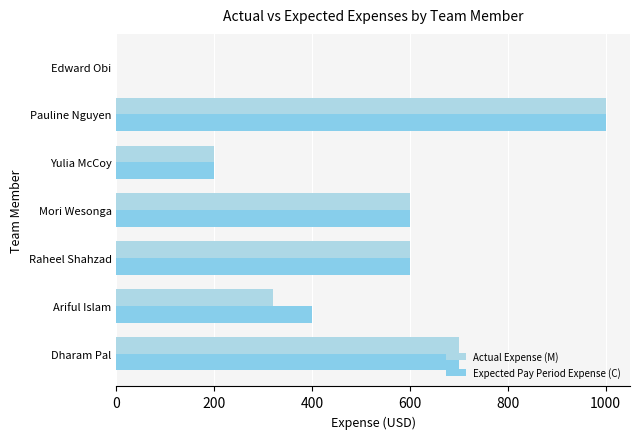

How many categories are shown in the chart?

7